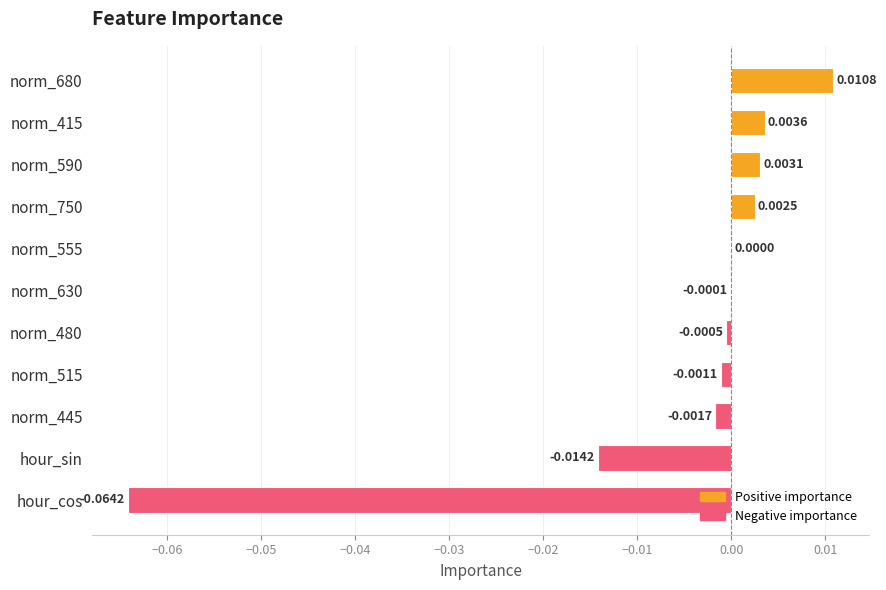

Count the number of values greater than 0.

5